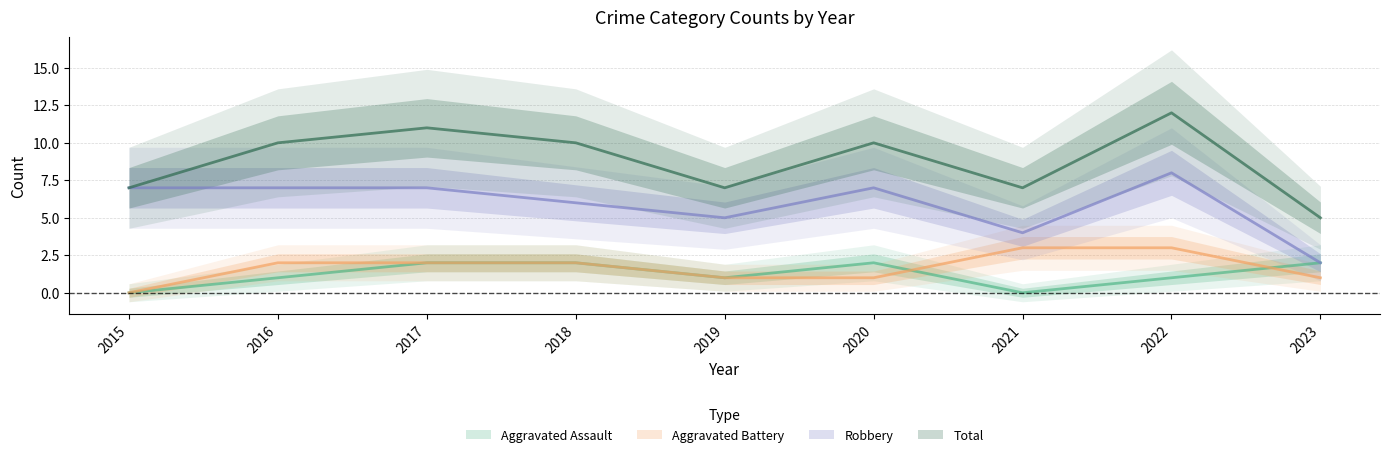

Where is the first local minimum for Aggravated Assault?

2019